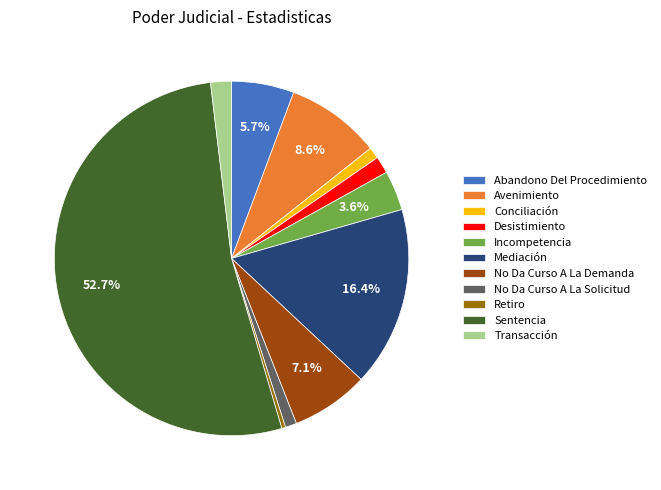

To the nearest percent, what is the average slice percentage?

9%